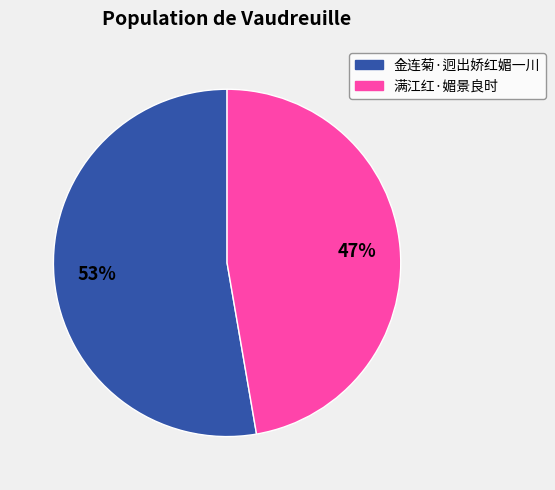

Does any single category account for the majority?

Yes